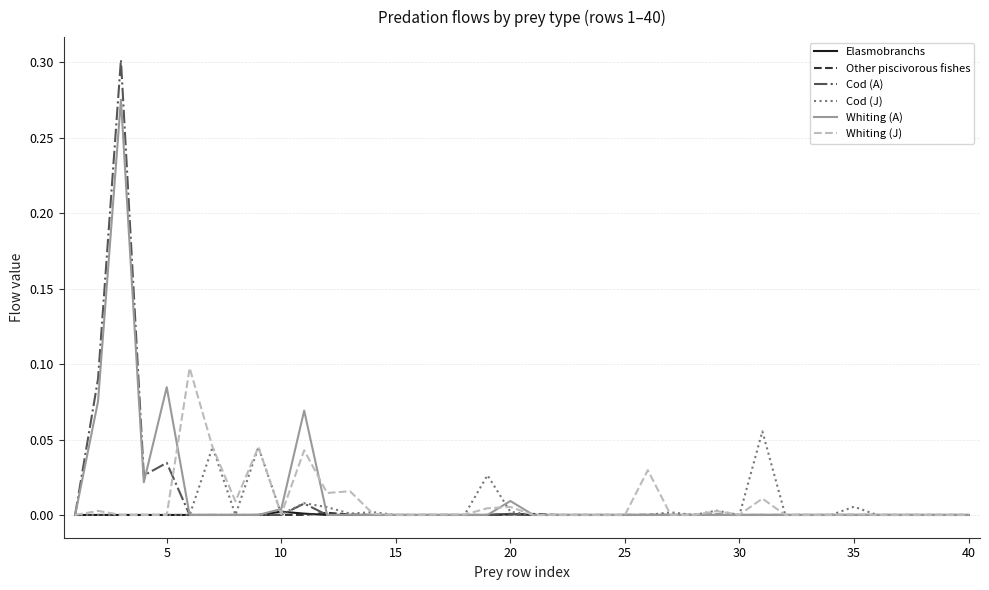

What is the sum of all Whiting (J) values?

0.3